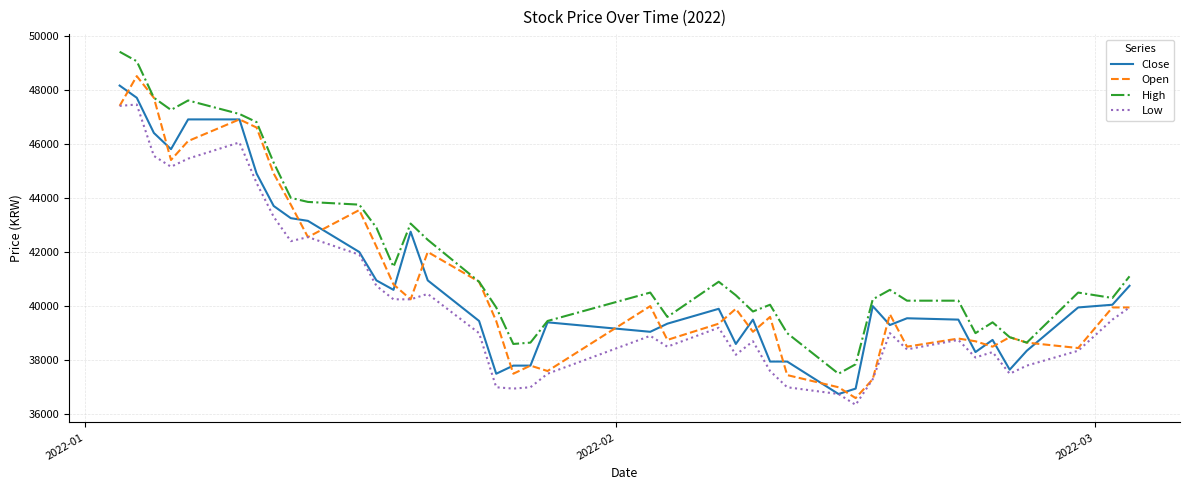

True or false: High and Low cross at least once.

False